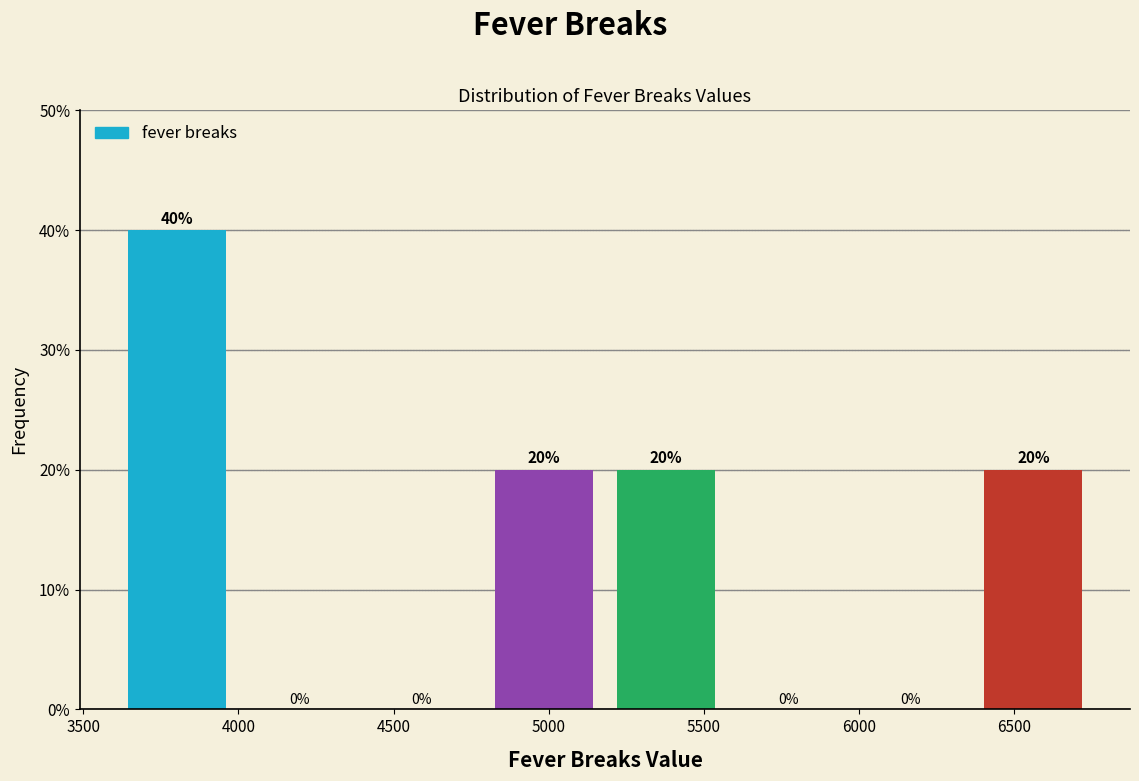

Which range on the x-axis has the tallest bar?

3600 to 4000